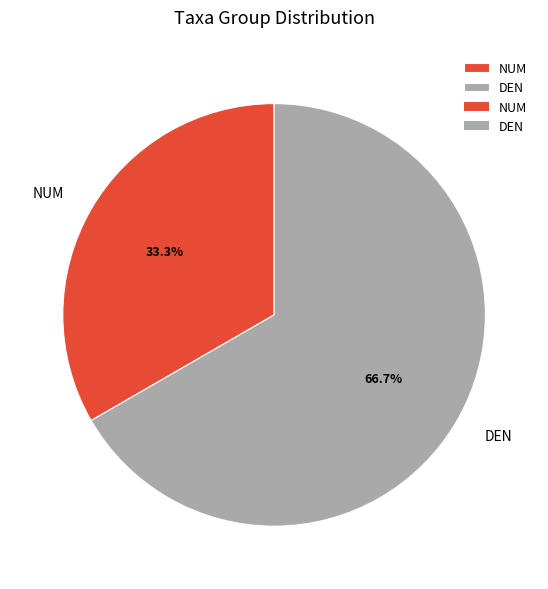

Which slice represents more than half of the pie?

DEN